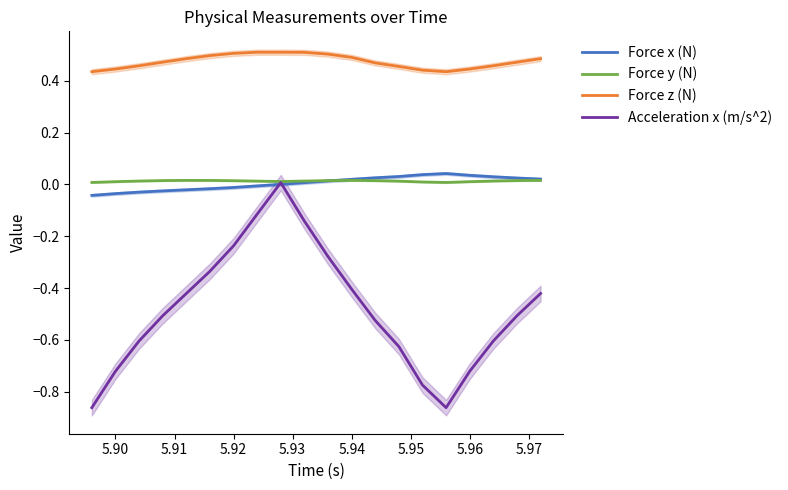

What is the highest value of the Force z (N) series?

0.5